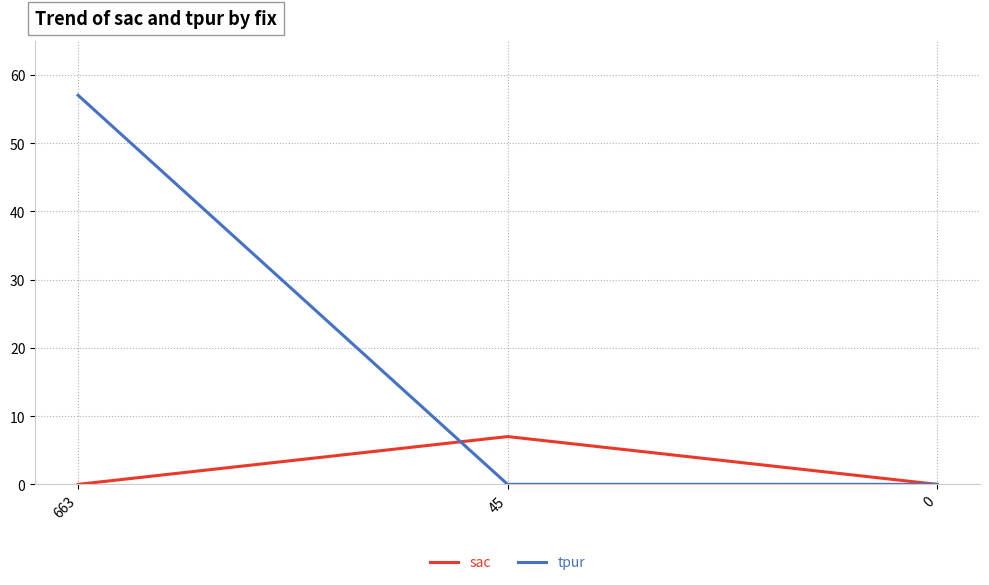

How many tpur values are between 0 and 57?

3